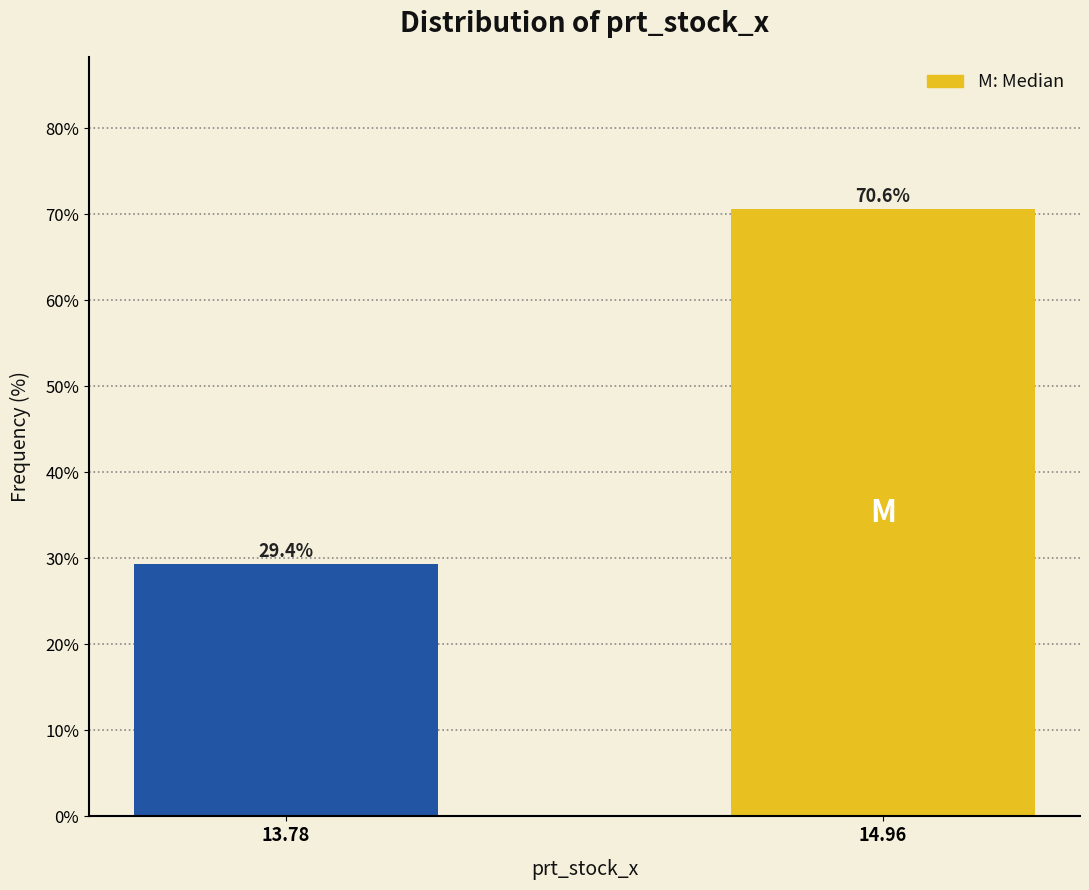

Reading right to left, transcribe all the data shown in this chart.

70.6	29.4